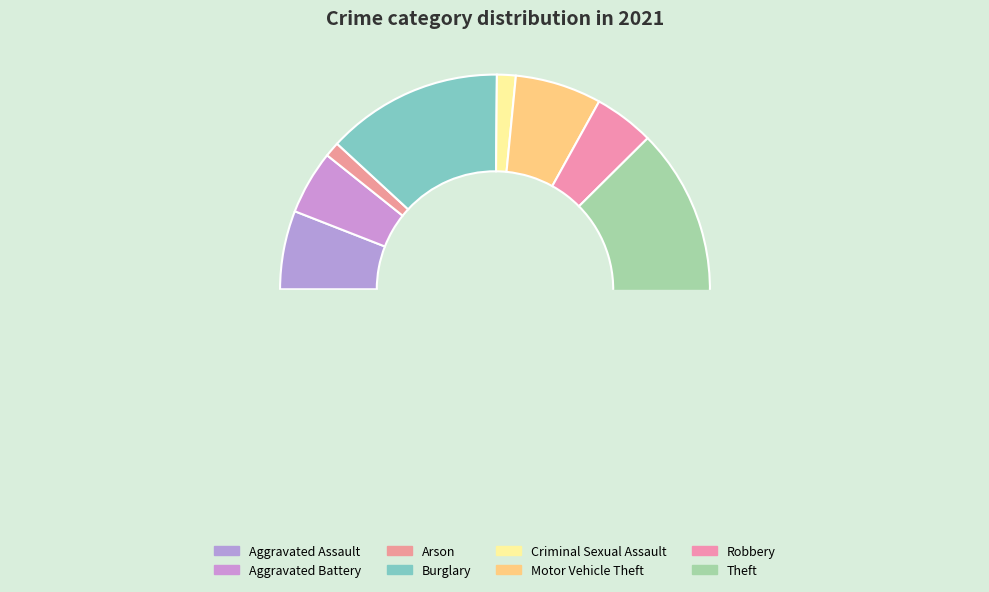

Which slice is the largest?

Theft